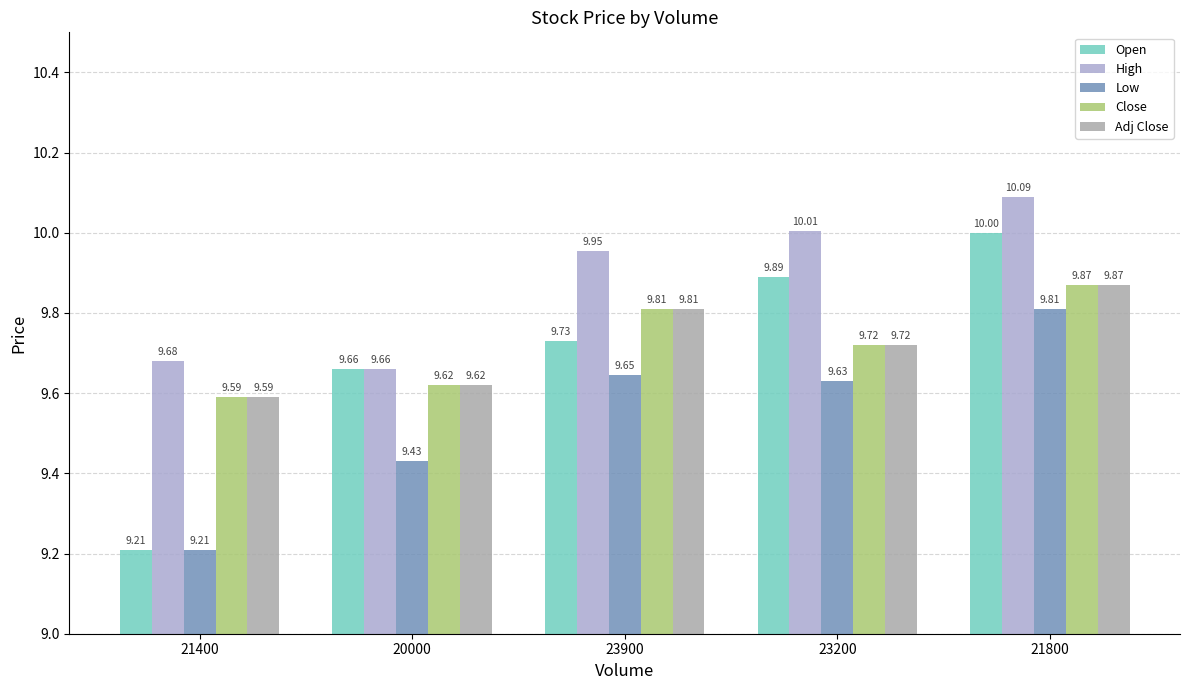

What is the difference between the second highest and minimum values in the Close series?

0.2